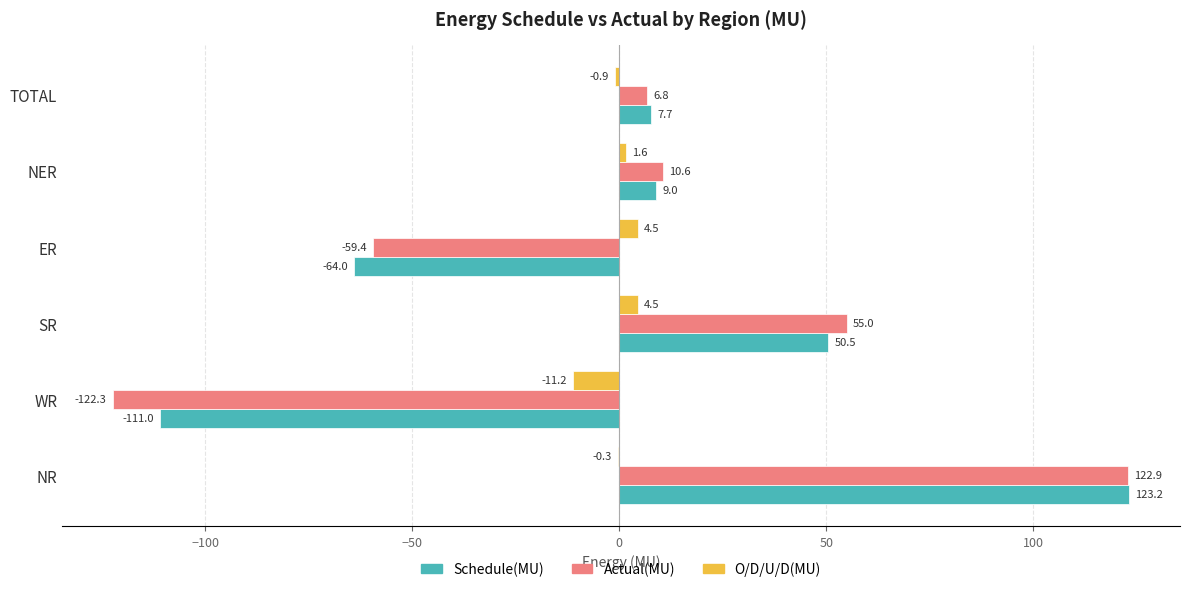

Which series changed the most between NR and TOTAL?

Actual(MU)